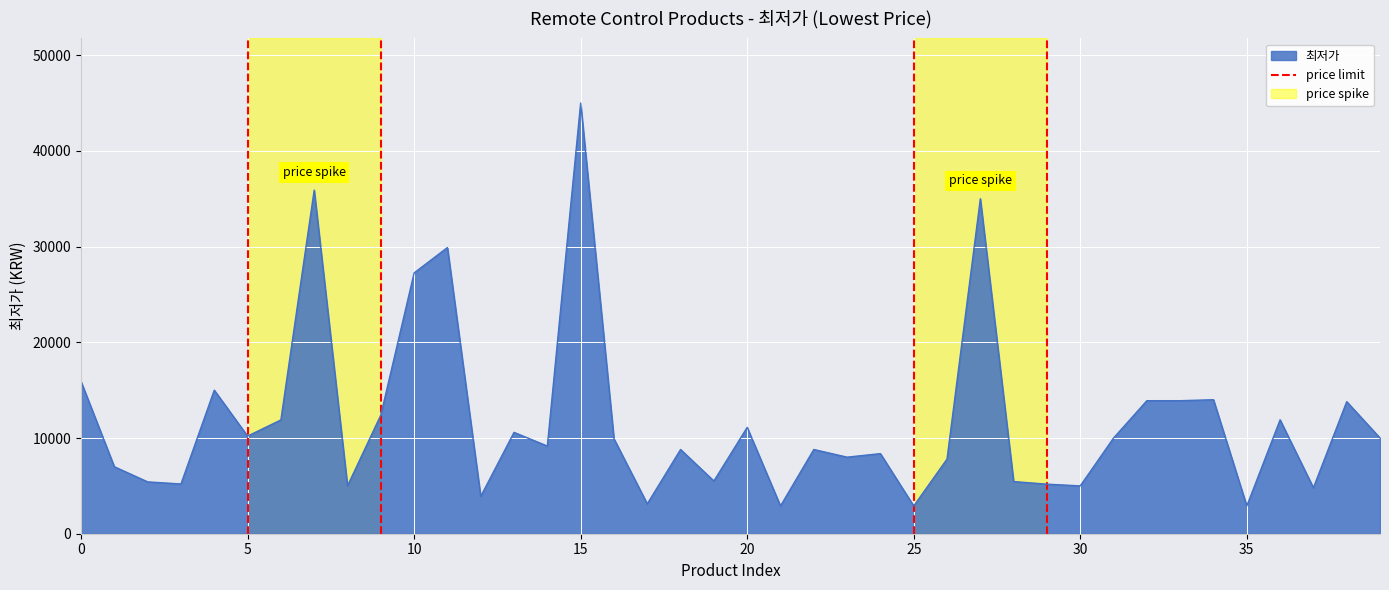

What is the smallest value displayed?

2900